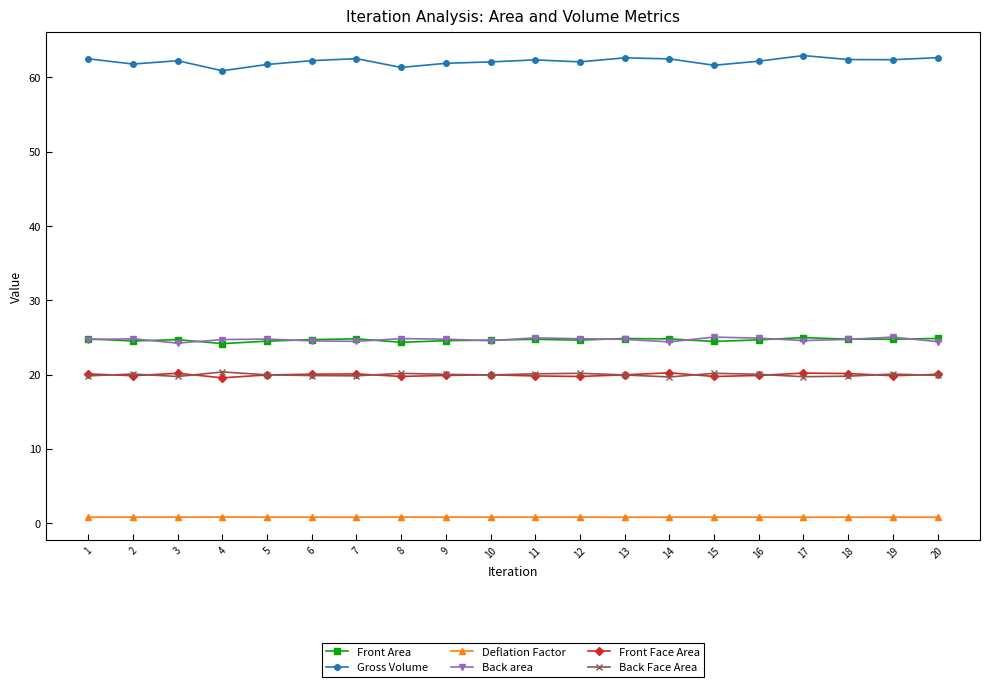

The value of Front Face Area at 18 is 11.0. True or false?

False